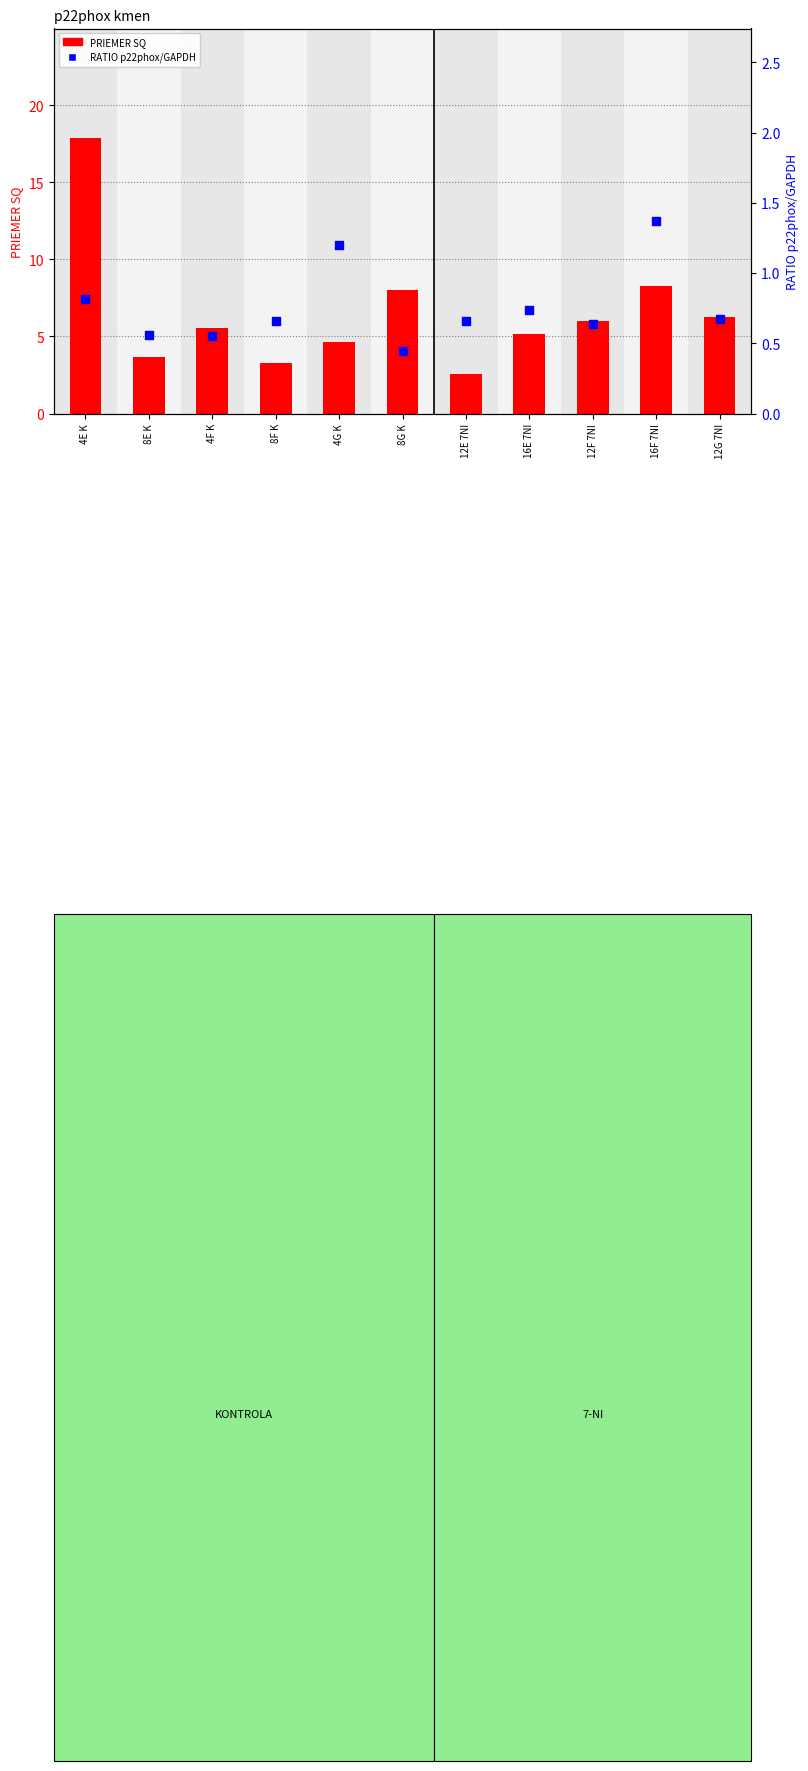

What is the total value across all series at 8F K?

3.9